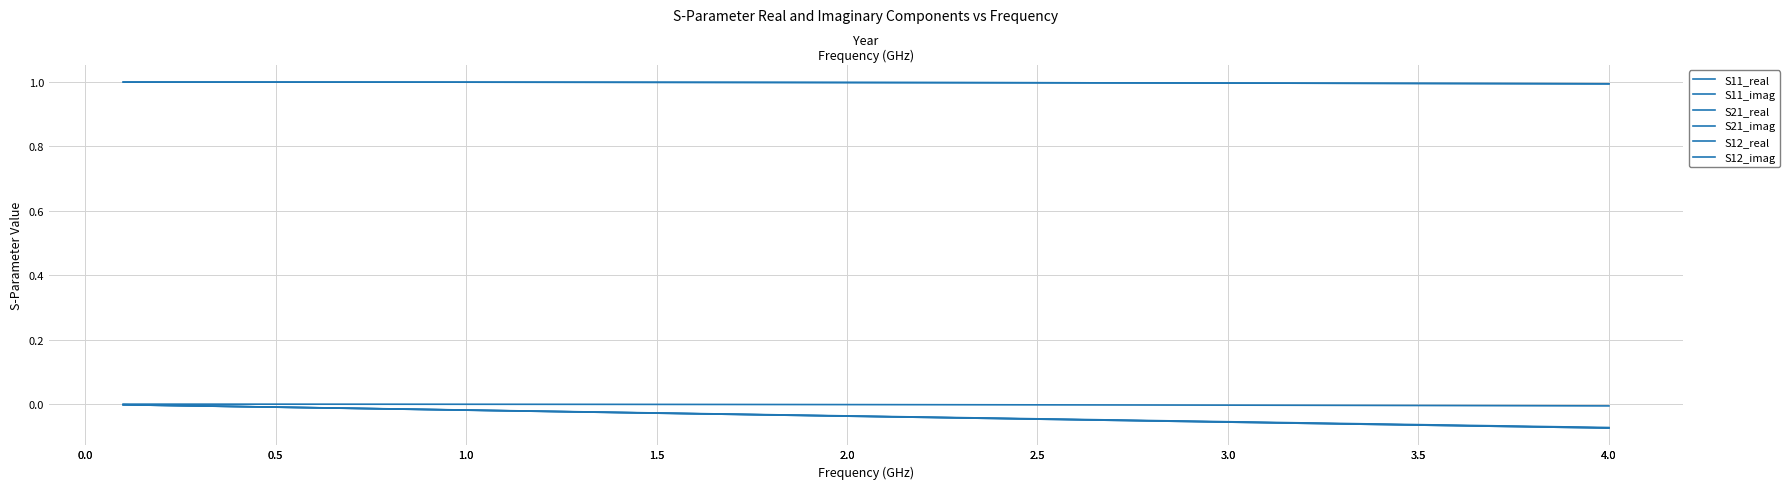

What is the smallest value displayed?

-0.1